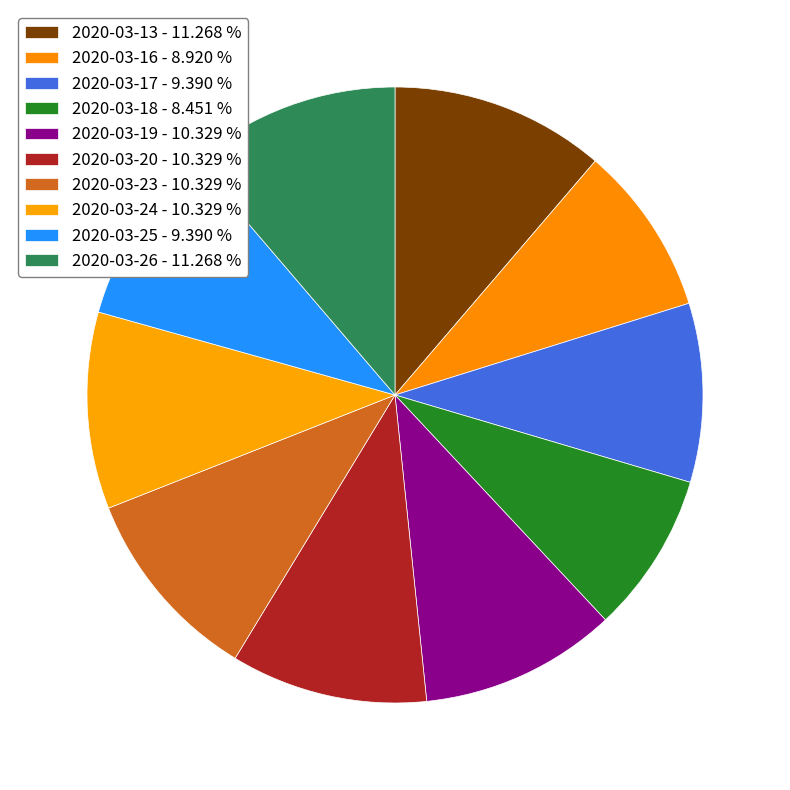

Is 2020-03-26 the majority of the pie?

No